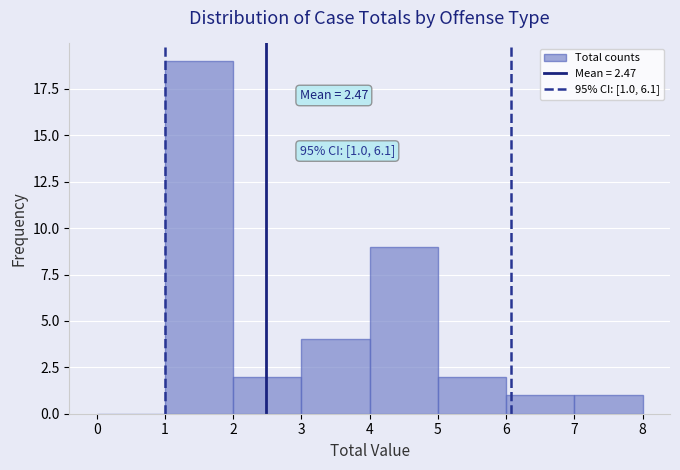

Which range on the x-axis has the tallest bar?

1 to 2